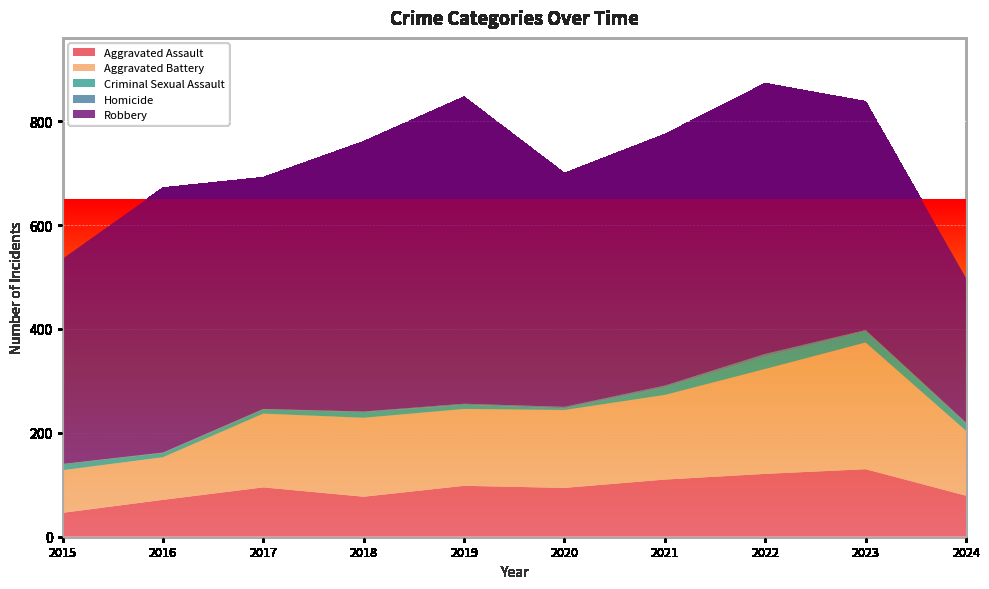

Reading left to right, what are all the values shown in this chart?

Aggravated Assault: 46	71	95	77	98	94	110	121	130	79
Aggravated Battery: 82	82	142	152	148	150	163	202	244	125
Criminal Sexual Assault: 12	8	8	11	8	3	14	24	22	13
Homicide: 0	1	1	1	2	3	4	5	2	3
Robbery: 395	510	446	520	591	450	484	521	440	278